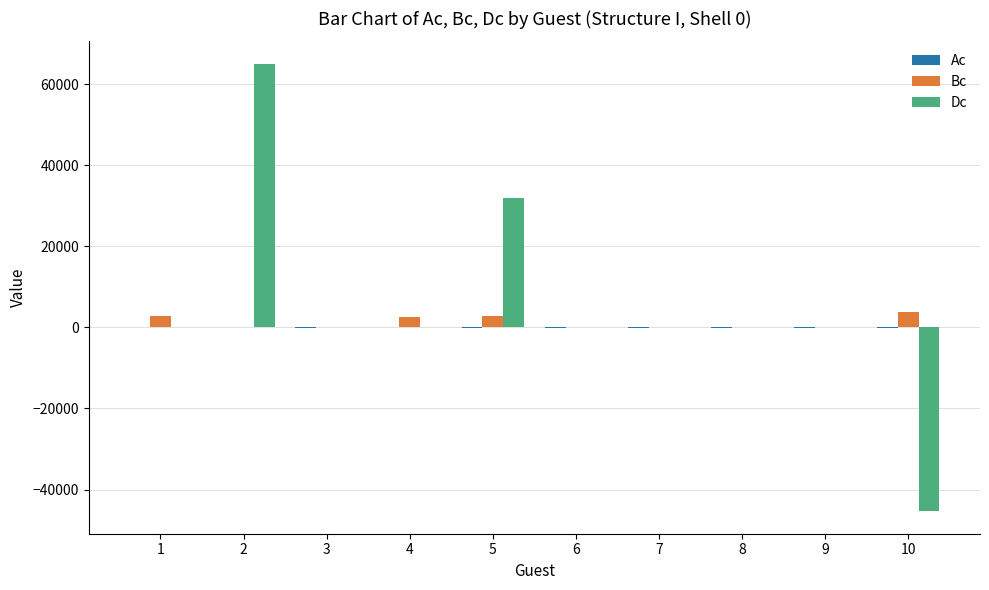

At which category is the sum across all series the highest?

2